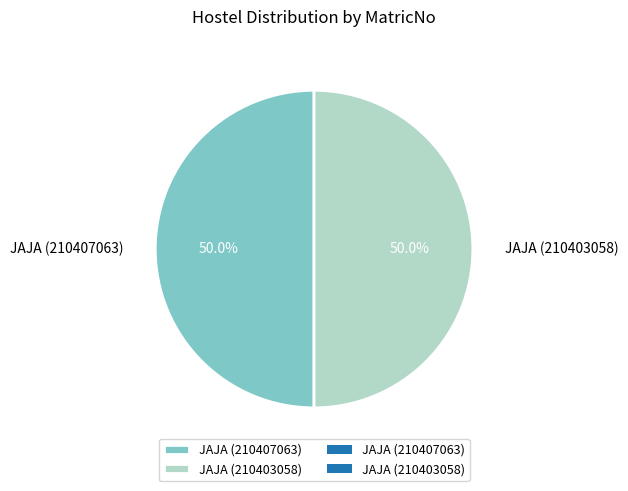

Is it true that JAJA (210407063) is 50% of the pie?

True